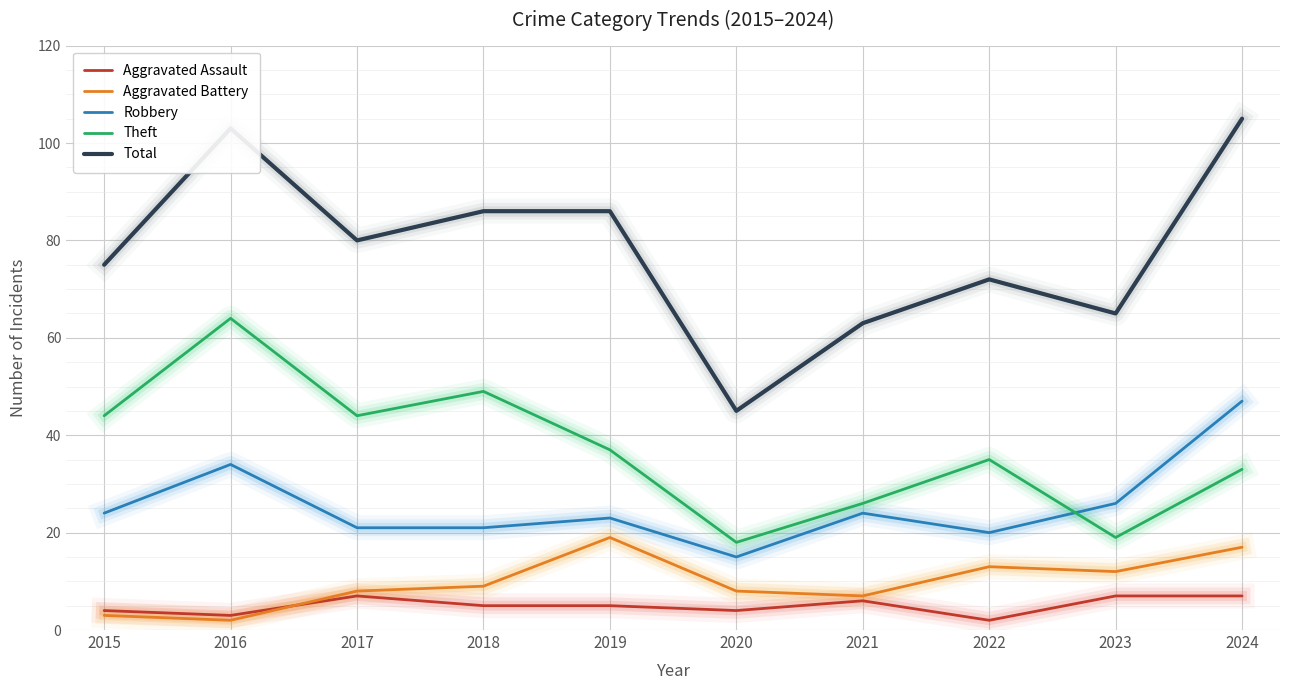

After their last crossing, which series has the higher values: Aggravated Battery or Aggravated Assault?

Aggravated Battery